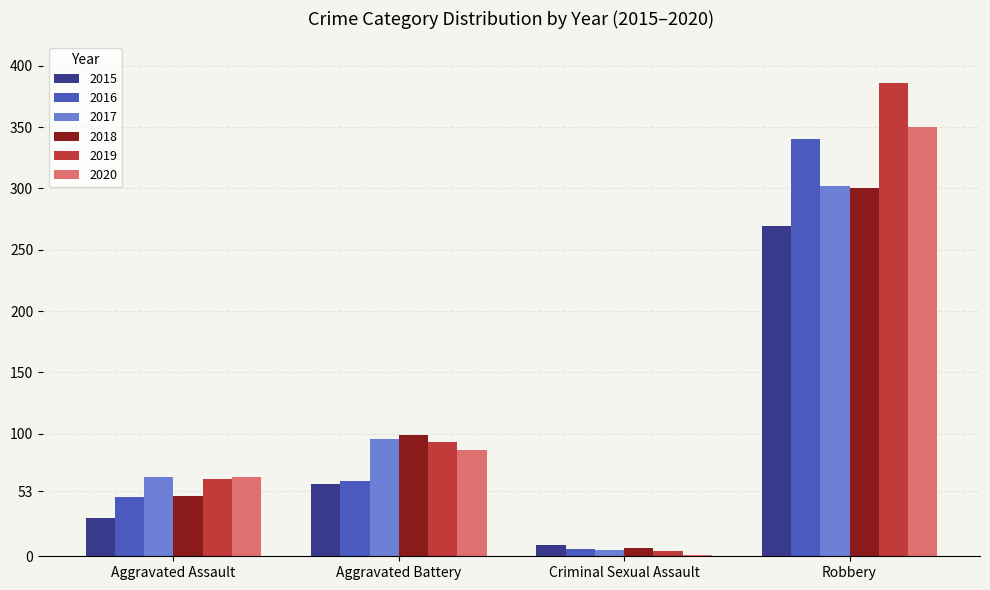

Which series changed the most between Aggravated Battery and Robbery?

2019